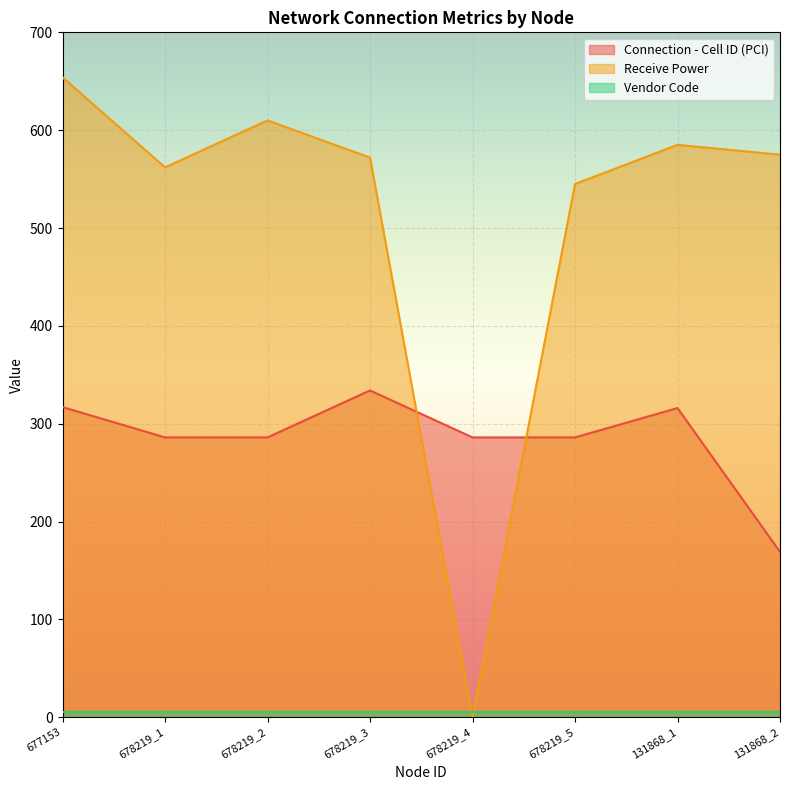

How many data points does each series have?

8